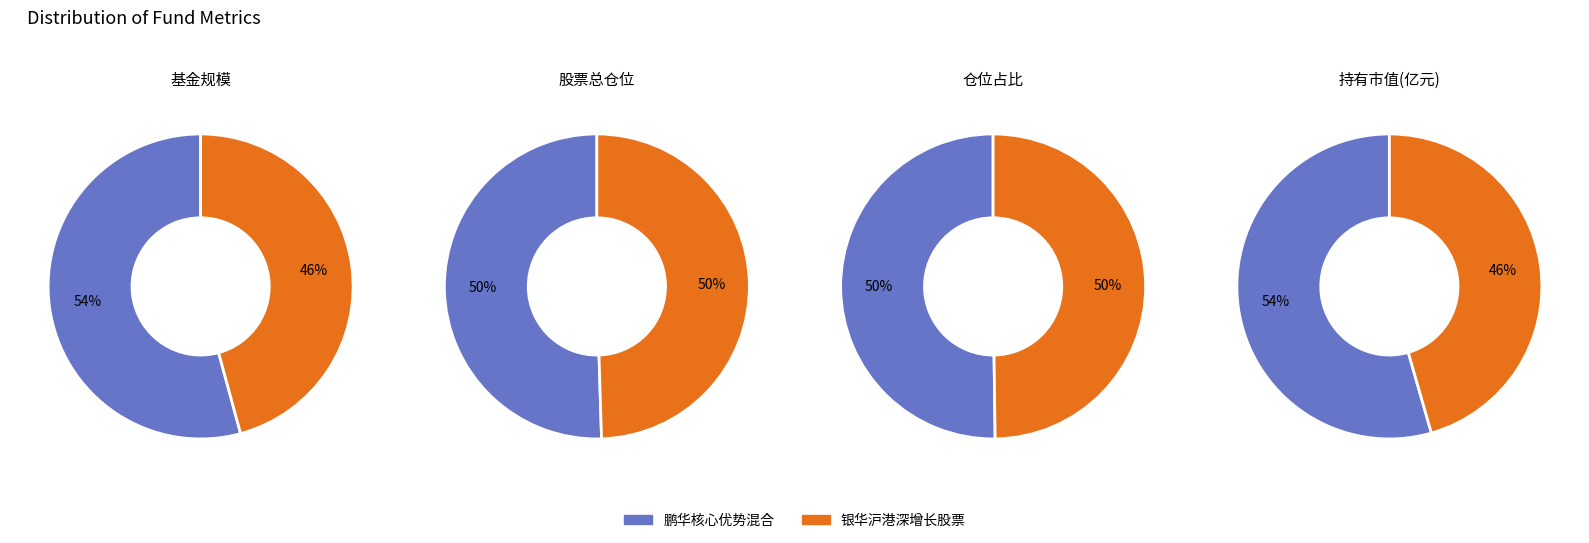

Count the number of slices in the pie.

2